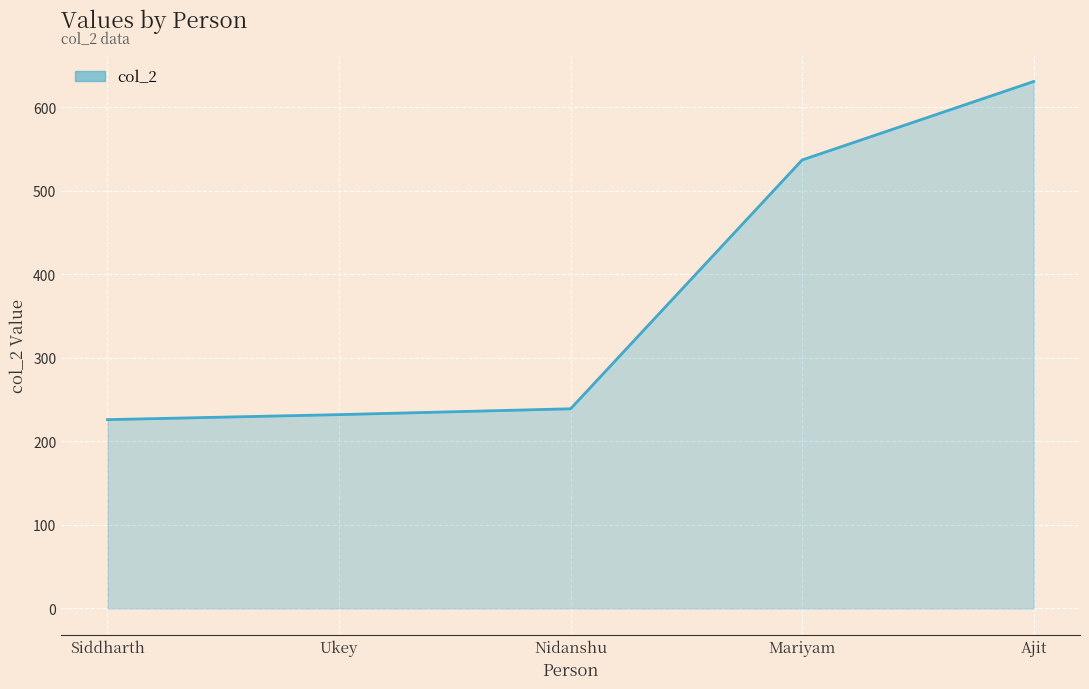

Reading right to left, transcribe all the data shown in this chart.

Ajit=631	Mariyam=537	Nidanshu=239	Ukey=232	Siddharth=226